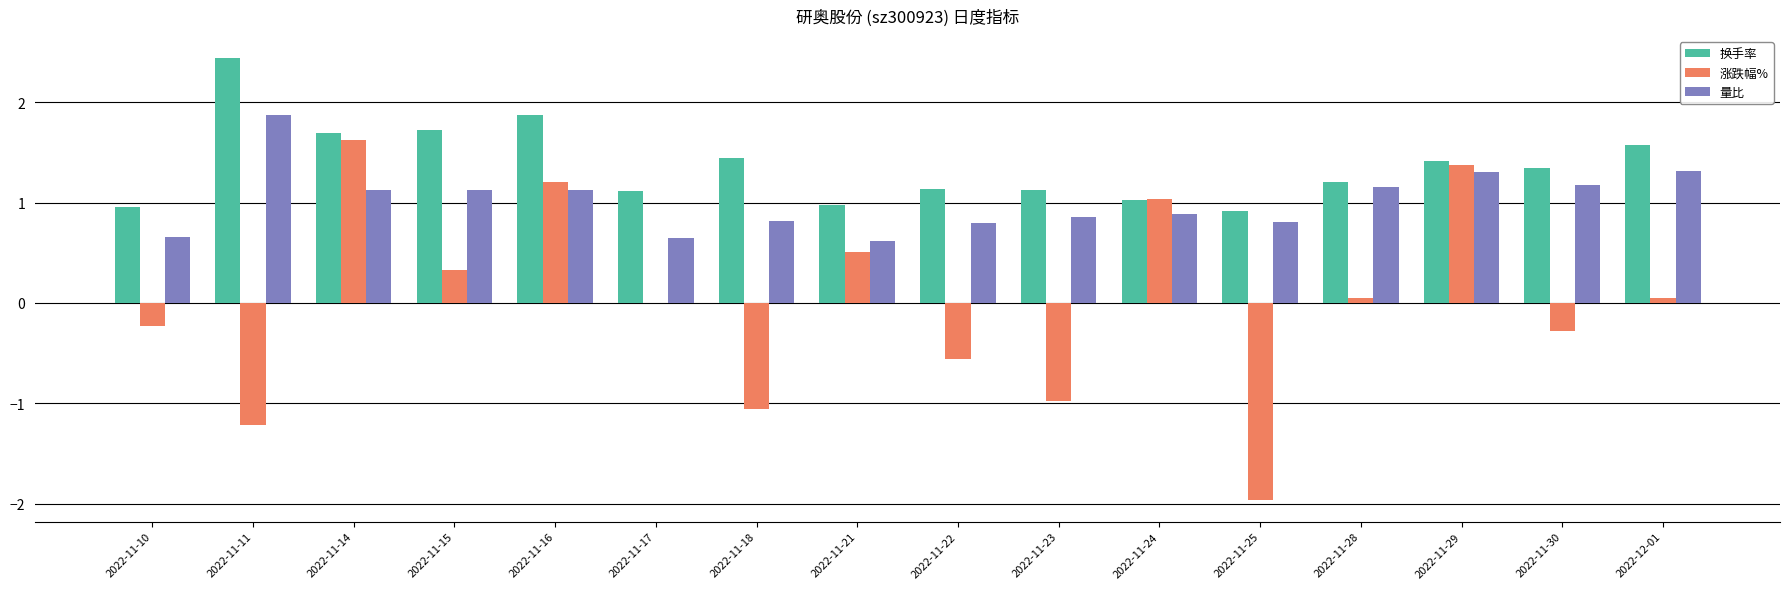

Are the bars grouped side by side (vs. stacked)?

Yes